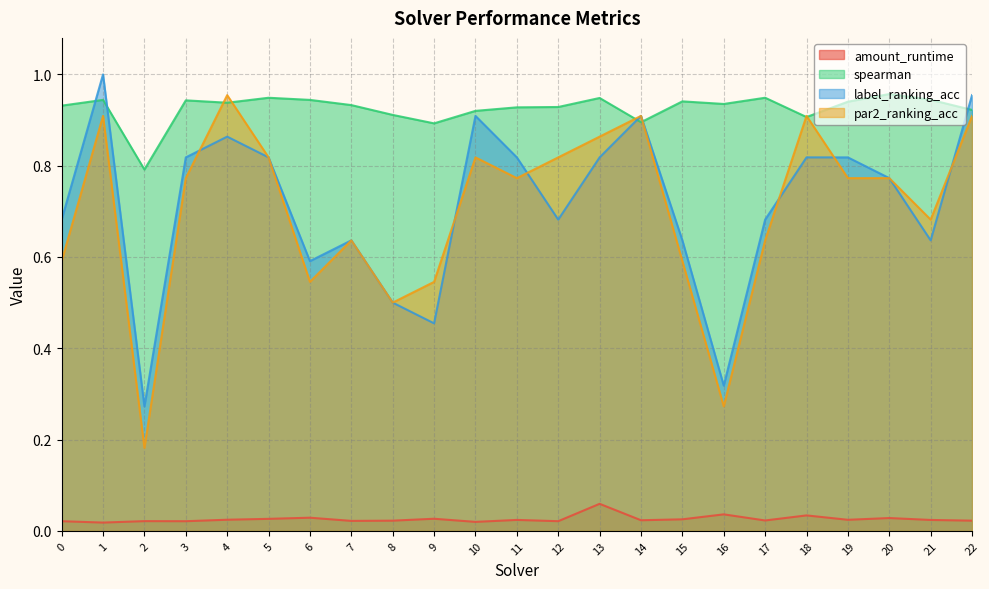

True or false: label_ranking_acc has a value of 0.9 at 10.

True